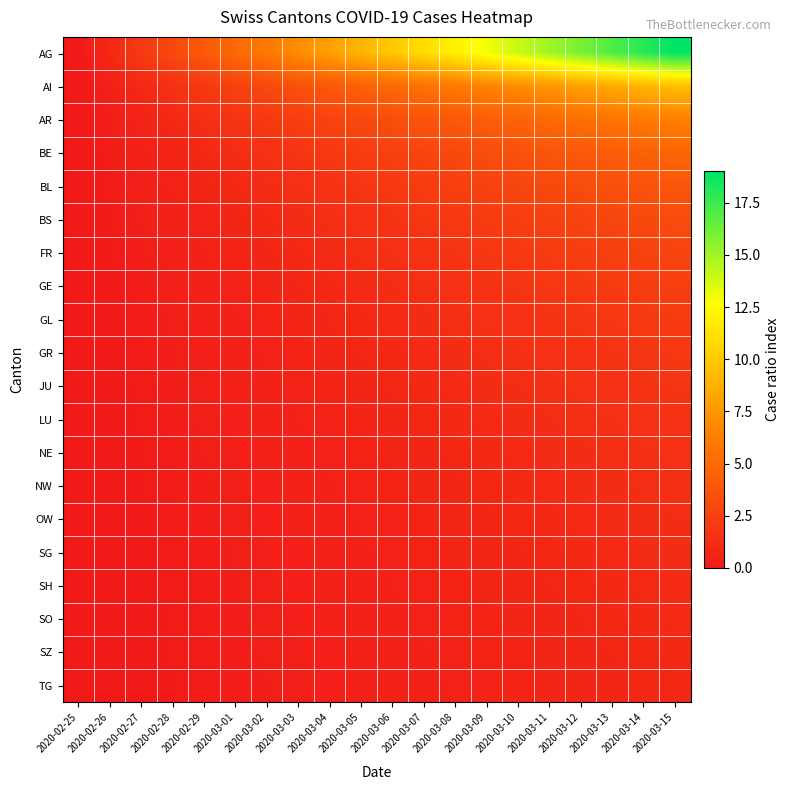

Count the number of data series in this chart.

20